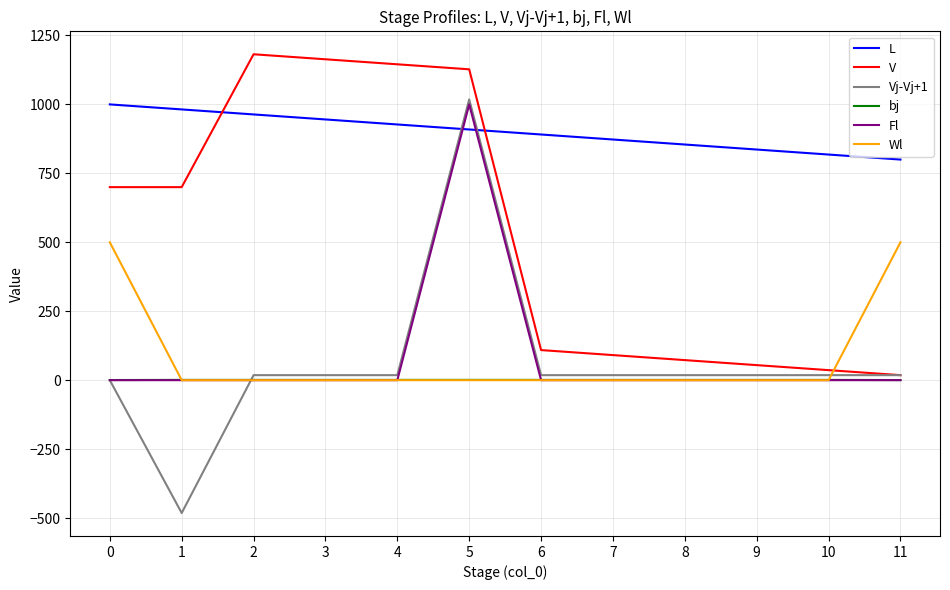

Which series has the largest range (max minus min)?

Vj-Vj+1